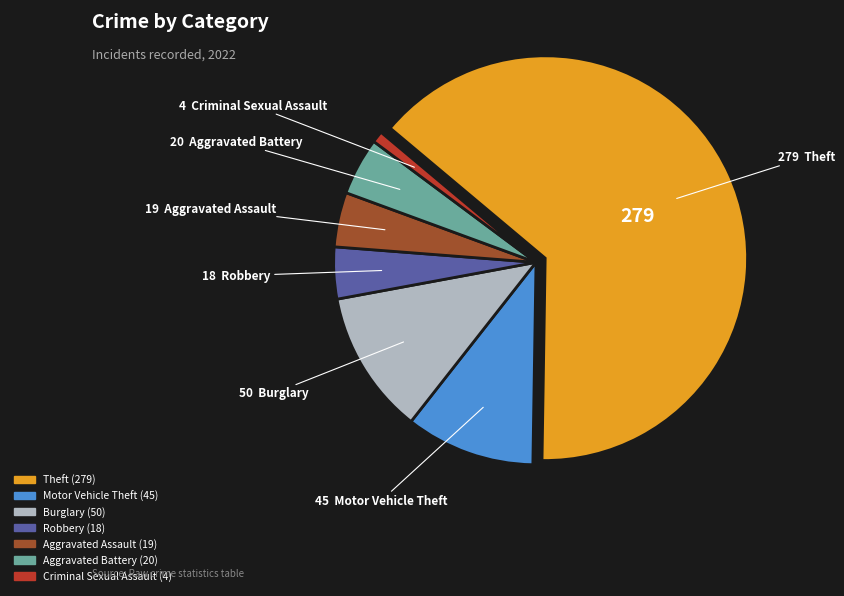

Is there any slice that represents more than half of the pie?

Yes